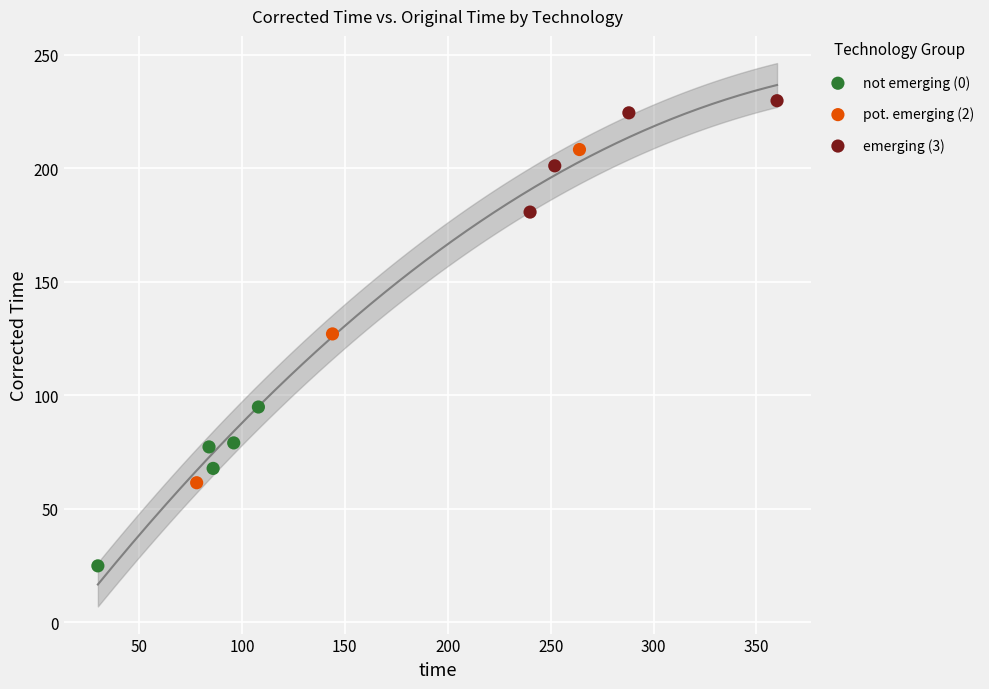

Which series contains the lowest Y value?

not emerging (0)